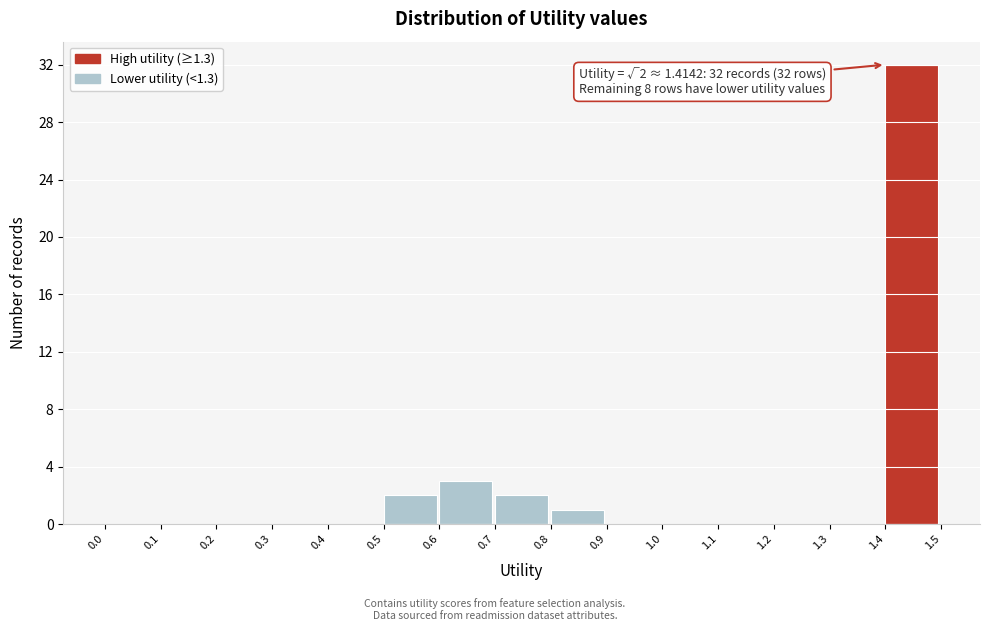

Which range on the x-axis has the tallest bar?

1.4 to 1.5